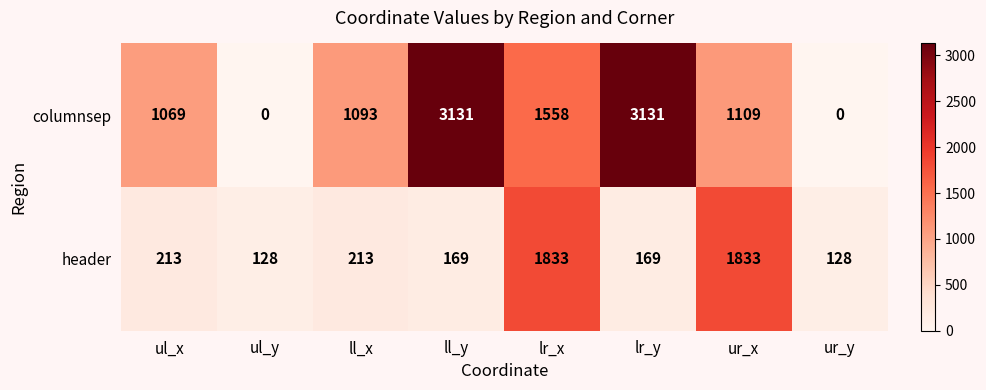

The header series shows 55 at ur_y. True or false?

False